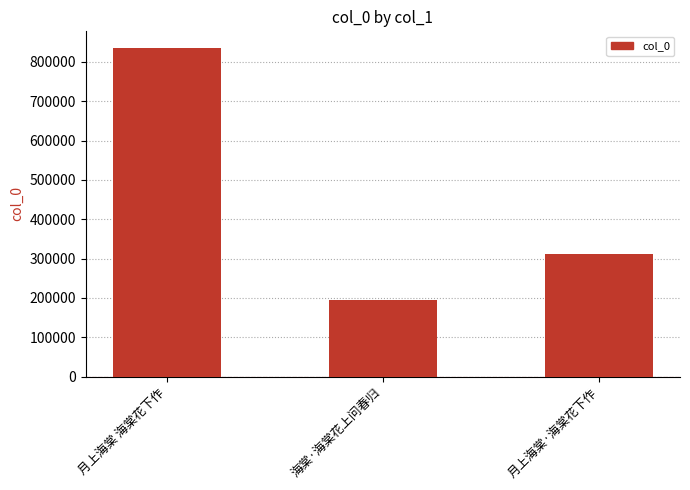

How many bars are there in total?

3